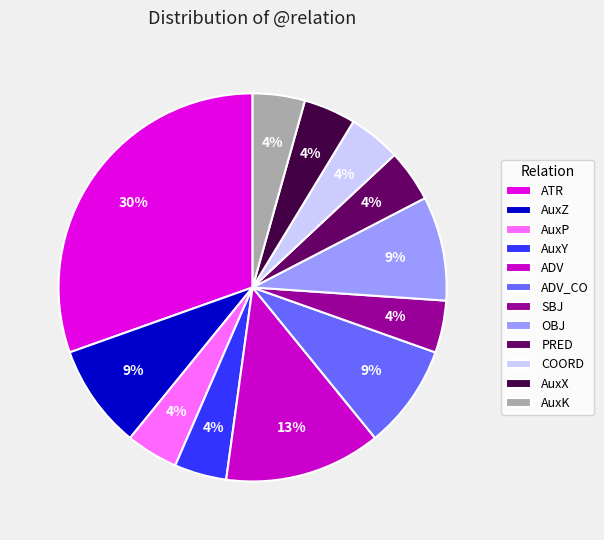

Count the number of slices in the pie.

12